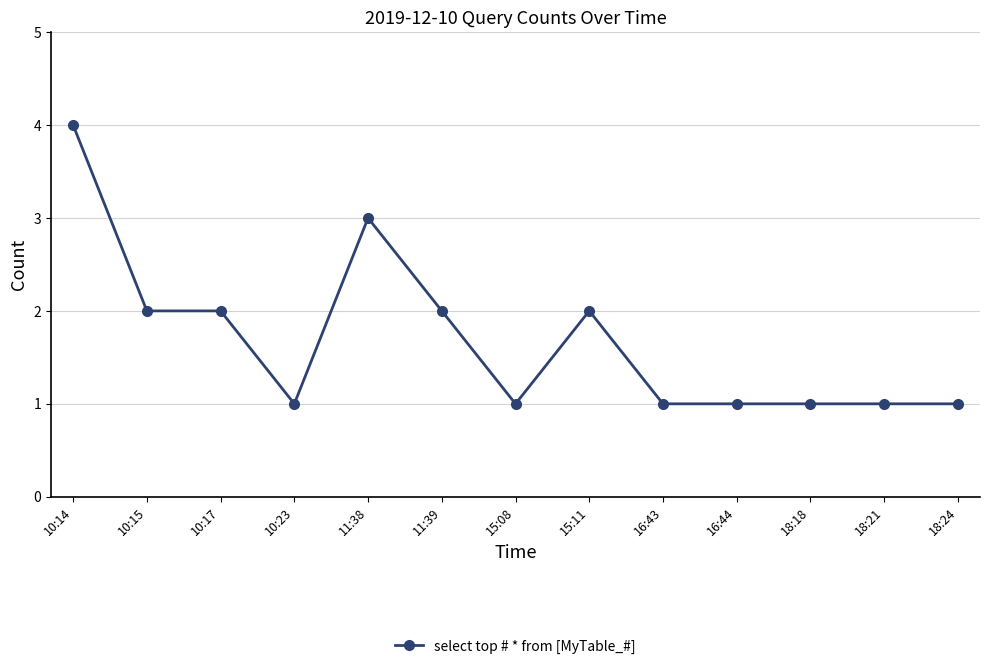

How many categories are shown in the chart?

13